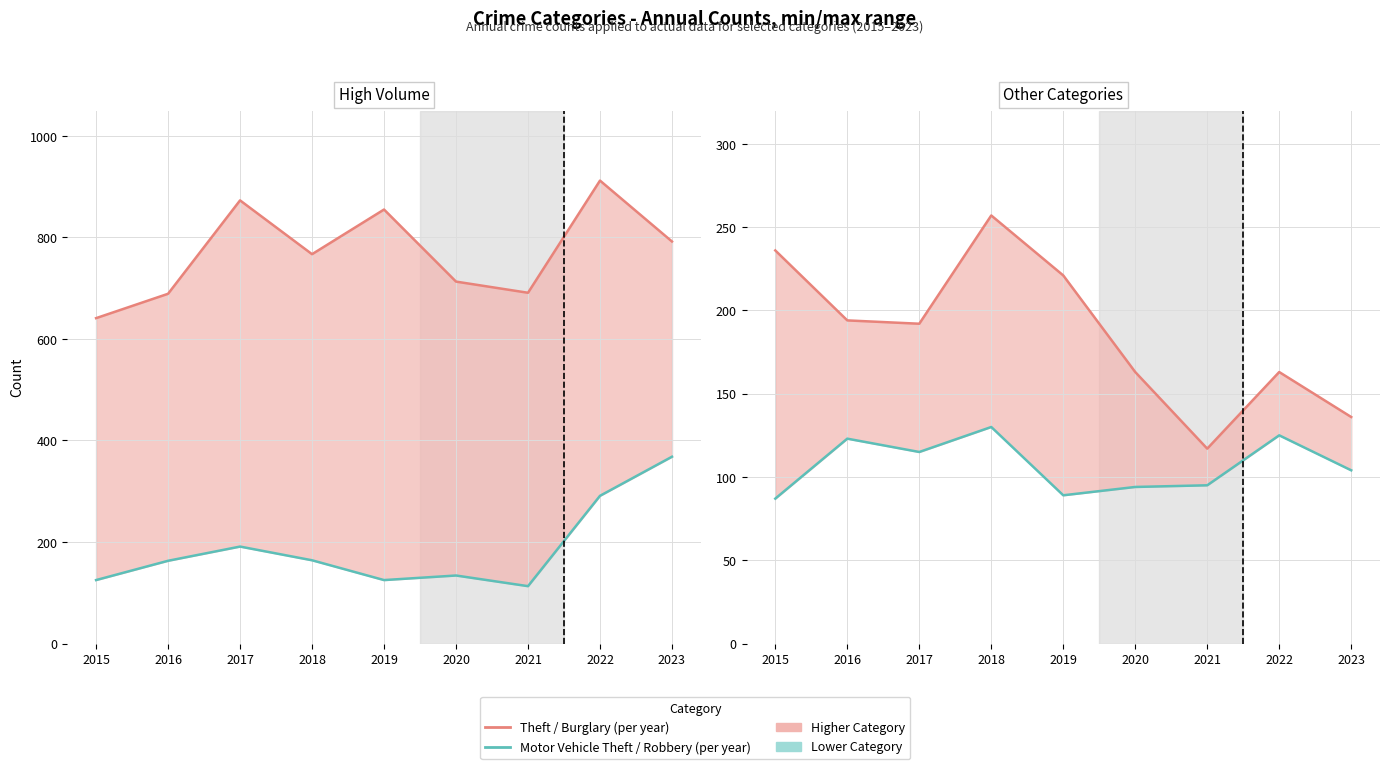

The Robbery series shows 94 at 2020. True or false?

True